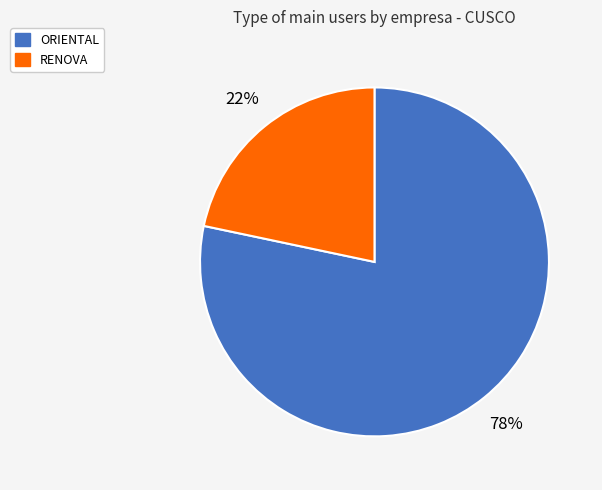

Is the sum of ORIENTAL and RENOVA greater than half?

Yes